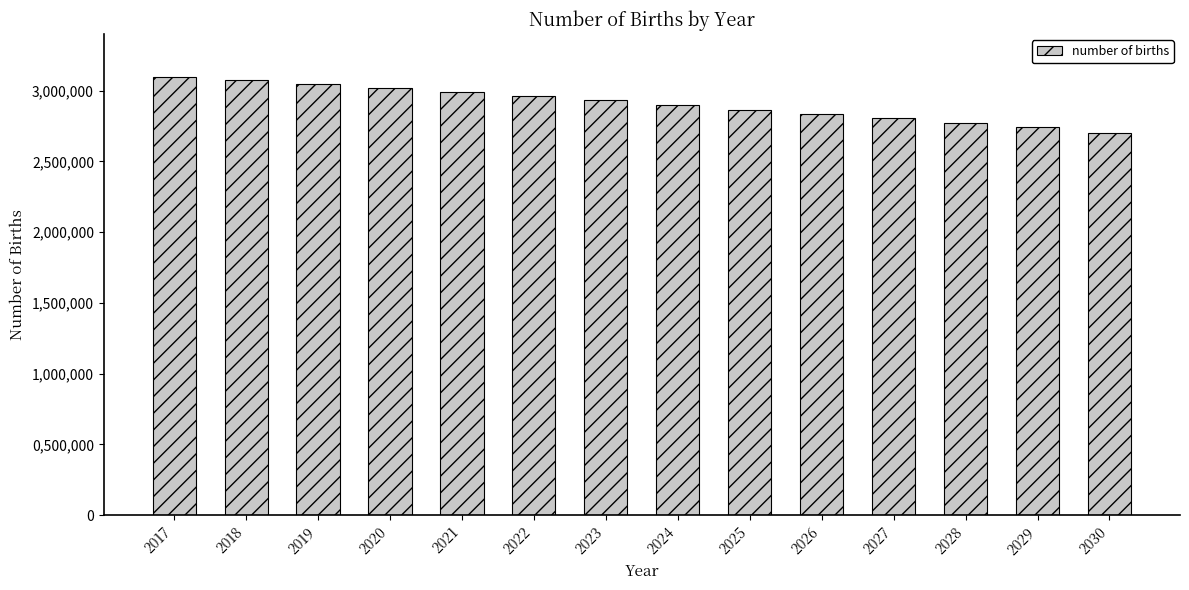

Which label corresponds to the smallest value in the chart?

2030